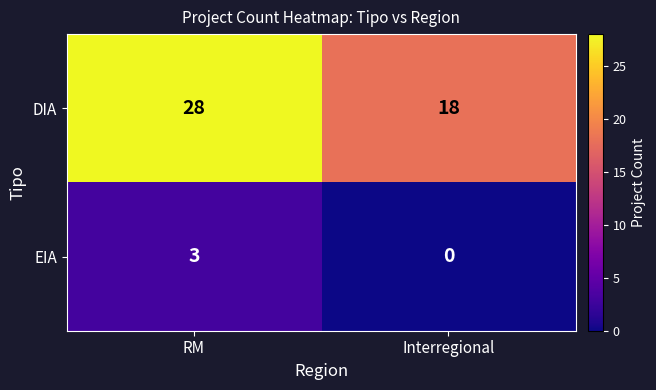

What is the sum of all DIA values?

46